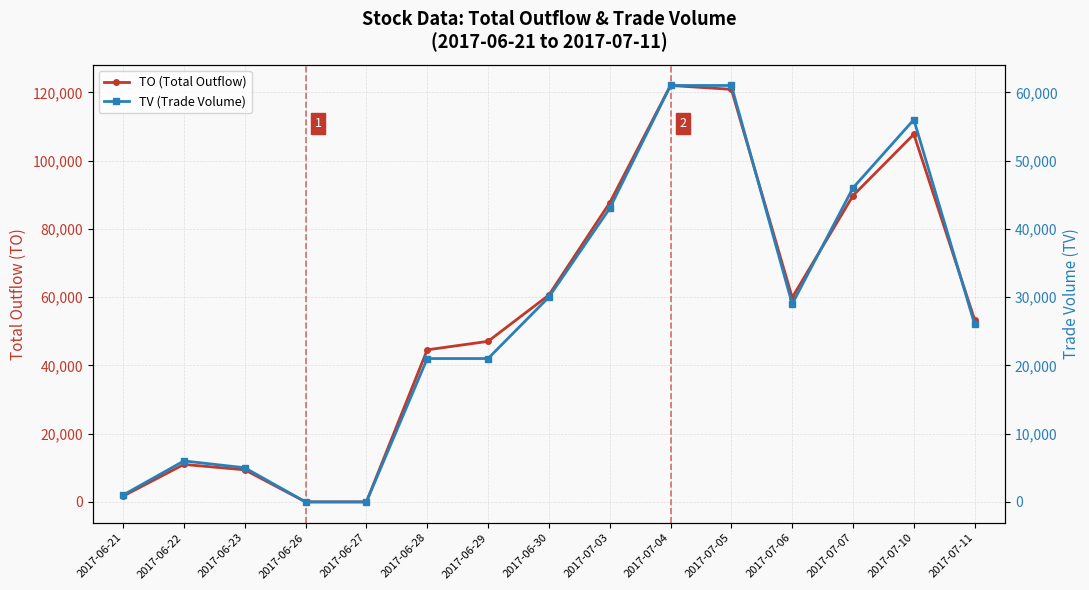

What position from the left is 2017-07-10?

14